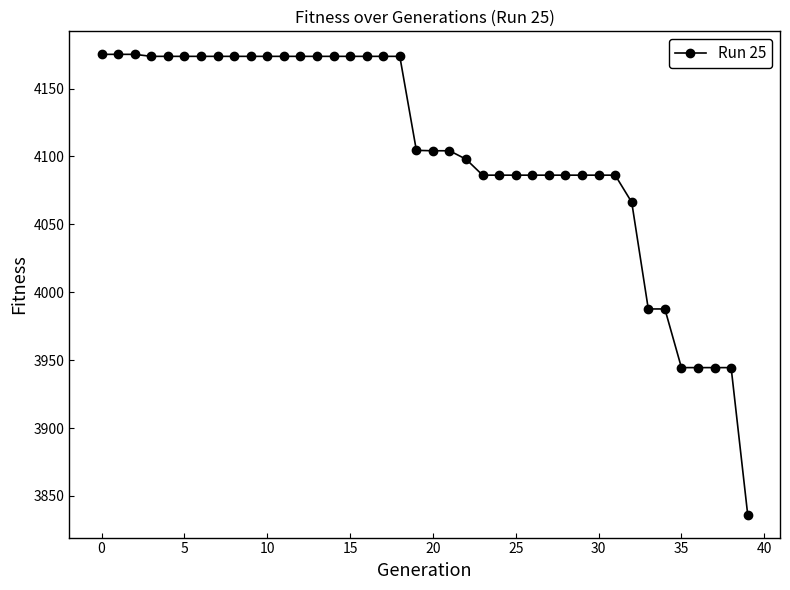

What is the sum of all values?

164148.8